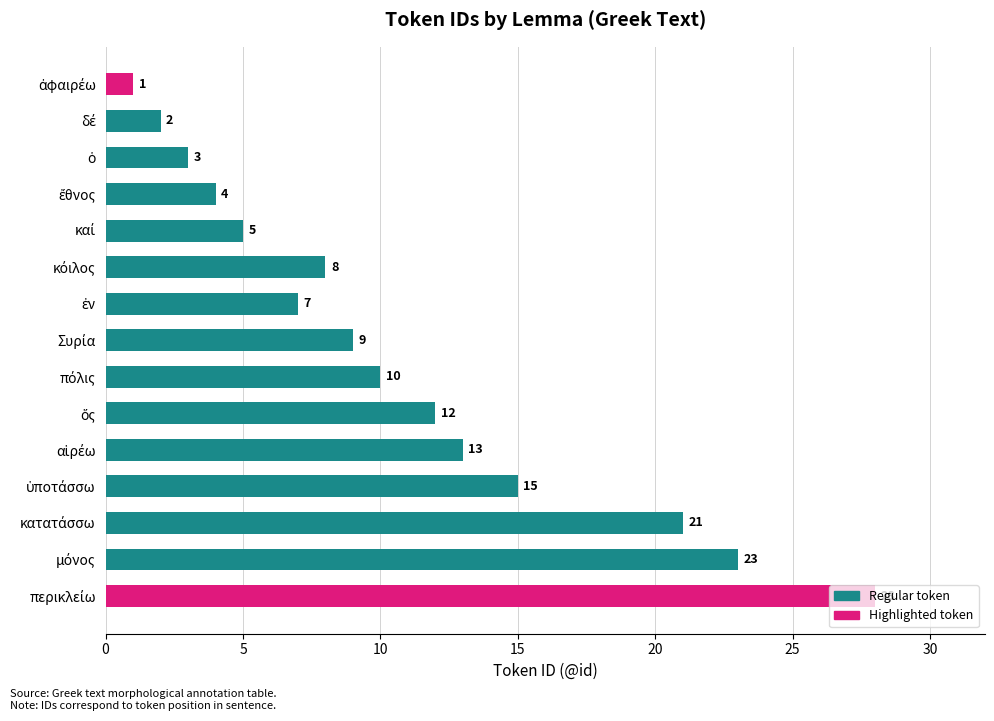

What is the maximum value shown in the chart?

28